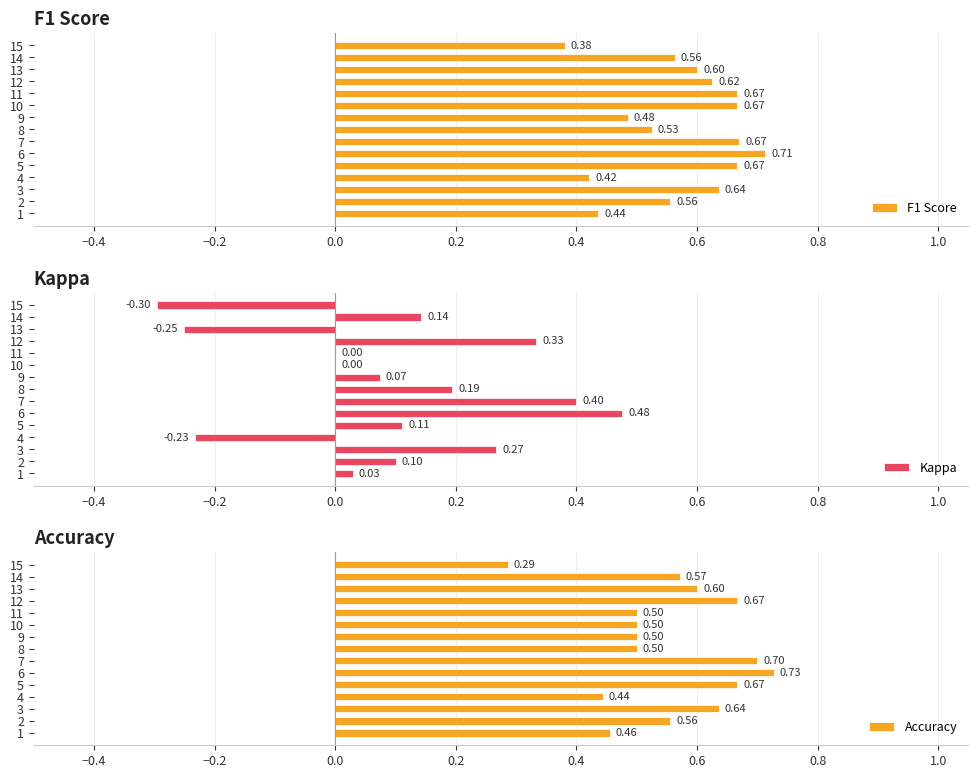

Where is Accuracy nearest to the value 0?

15